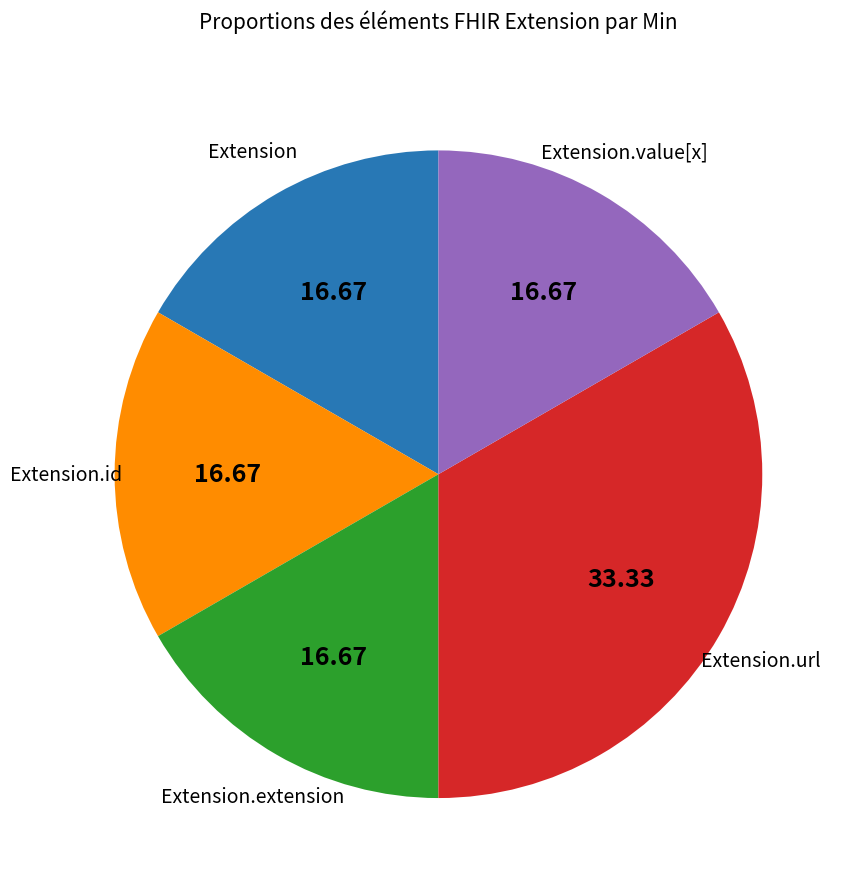

Count the number of slices in the pie.

5